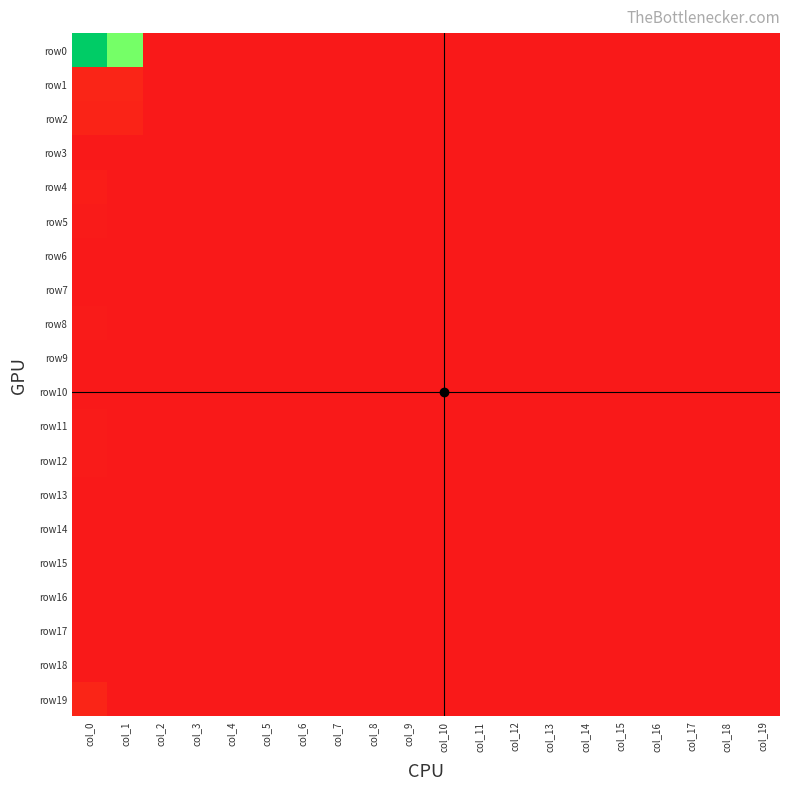

At col_5, list the series in order from largest to smallest.

row0, row1, row2, row3, row4, row5, row6, row7, row8, row9, row10, row11, row12, row13, row14, row15, row16, row17, row18, row19